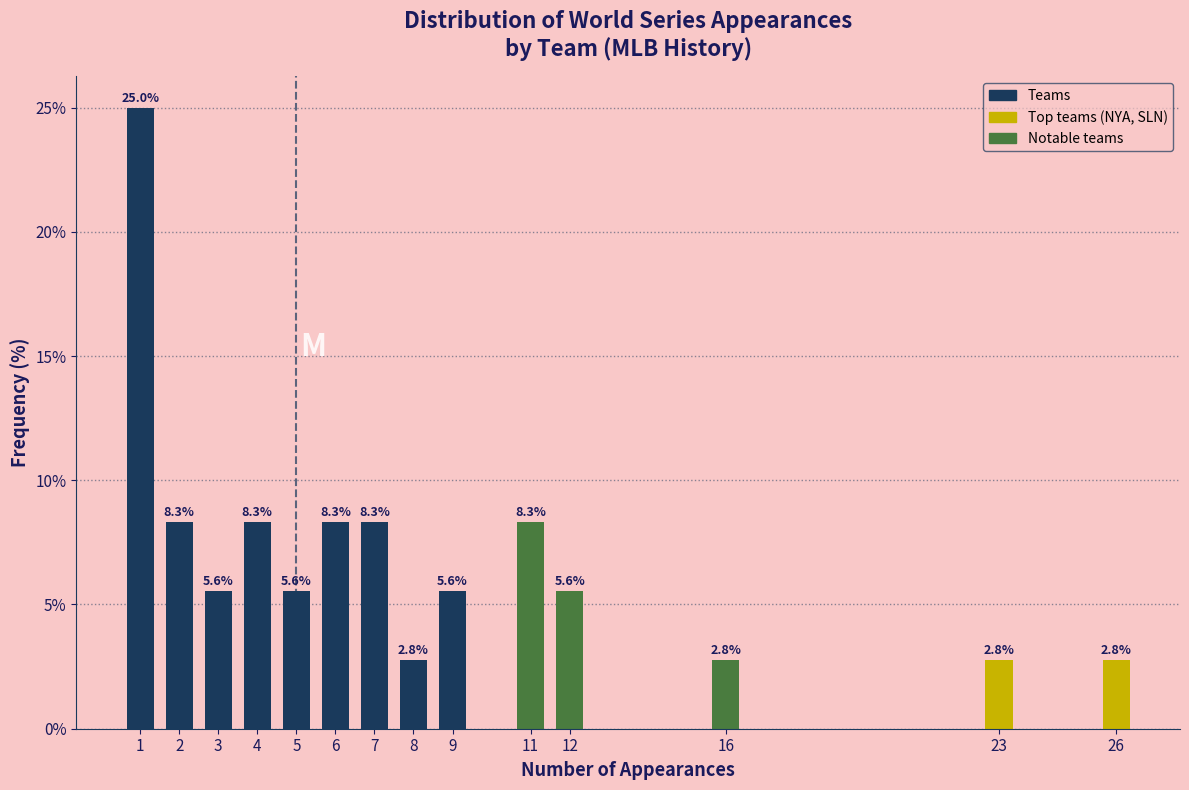

Reading right to left, what are all the values shown in this chart?

26=2.8	23=2.8	16=2.8	12=5.6	11=8.3	9=5.6	8=2.8	7=8.3	6=8.3	5=5.6	4=8.3	3=5.6	2=8.3	1=25.0